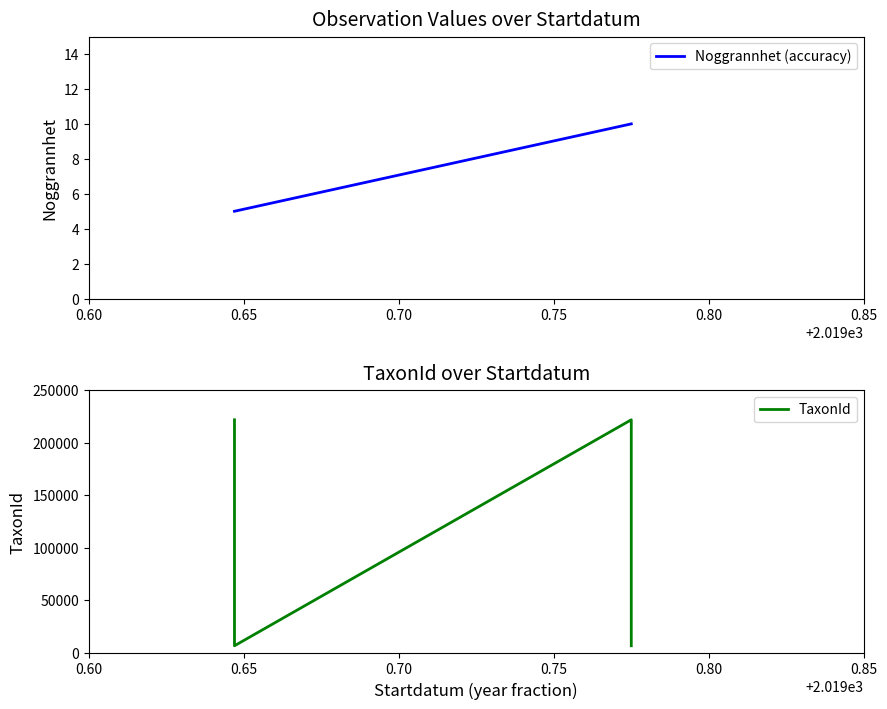

What is the highest value of the TaxonId series?

221945